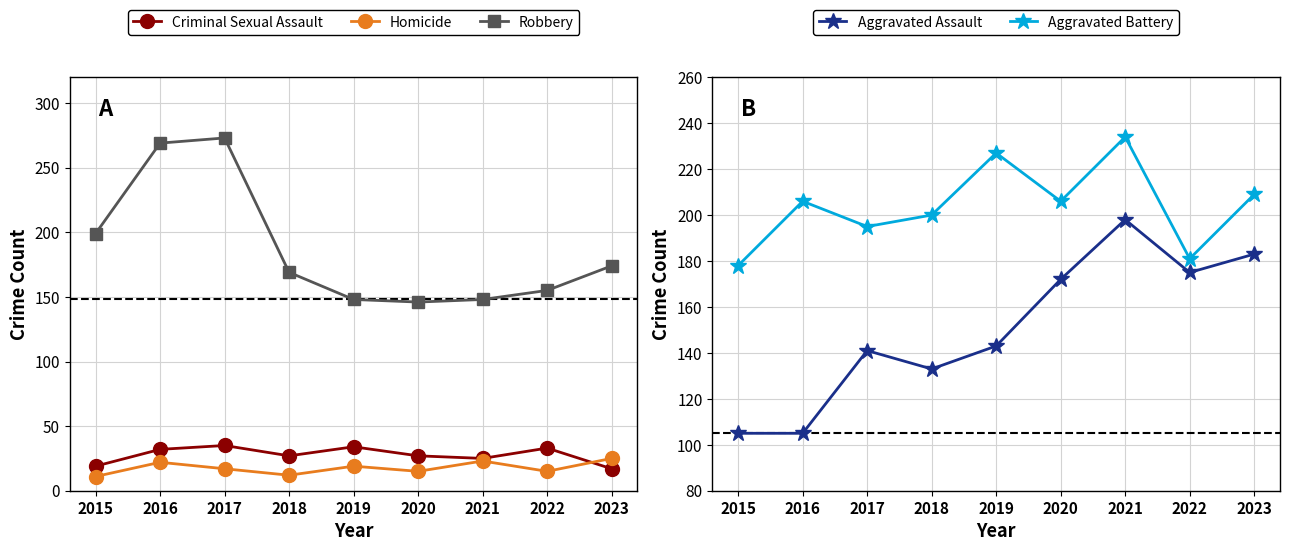

At how many categories does at least one series exceed 129?

9